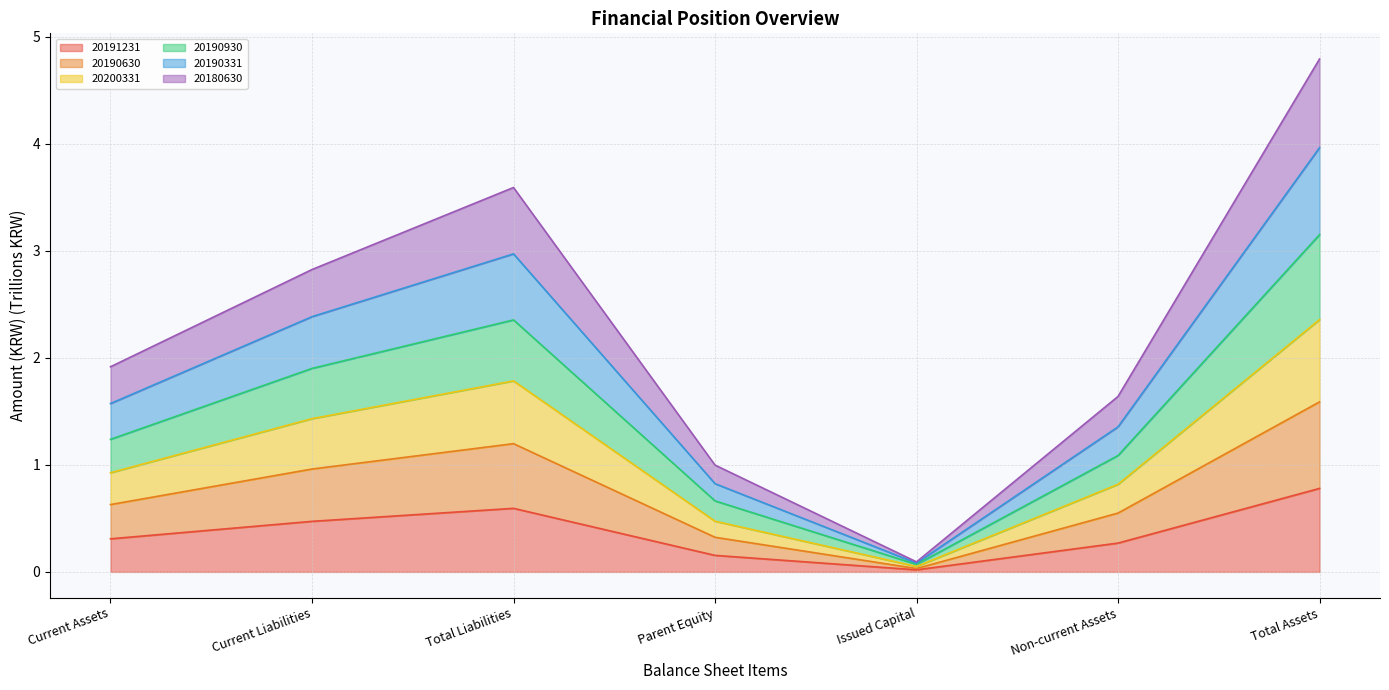

Rank the series by their average value, from lowest to highest.

20191231, 20180630, 20200331, 20190630, 20190930, 20190331